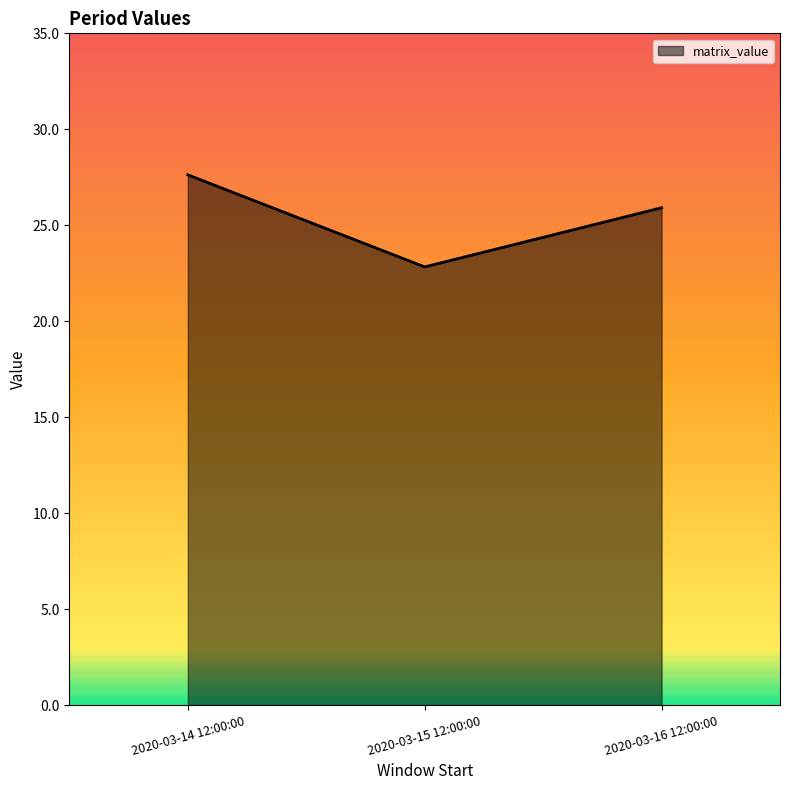

Which label corresponds to the largest value in the chart?

2020-03-14 12:00:00